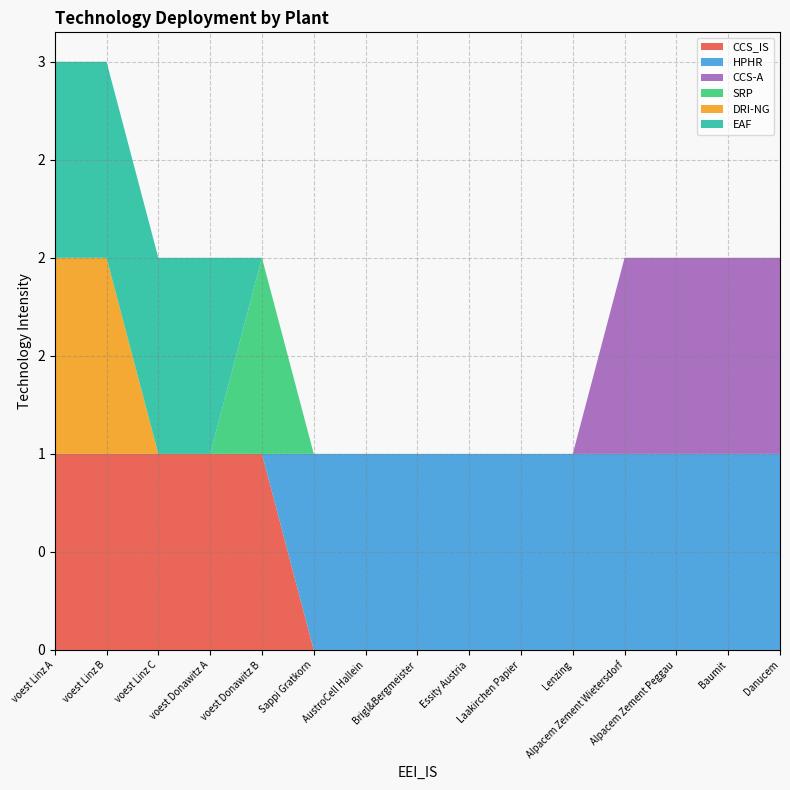

Reading left to right, extract all data points from this chart.

CCS_IS: 1	1	1	1	1	0	0	0	0	0	0	0	0	0	0
HPHR: 0	0	0	0	0	1	1	1	1	1	1	1	1	1	1
CCS-A: 0	0	0	0	0	0	0	0	0	0	0	1	1	1	1
SRP: 0	0	0	0	1	0	0	0	0	0	0	0	0	0	0
DRI-NG: 1	1	0	0	0	0	0	0	0	0	0	0	0	0	0
EAF: 1	1	1	1	0	0	0	0	0	0	0	0	0	0	0